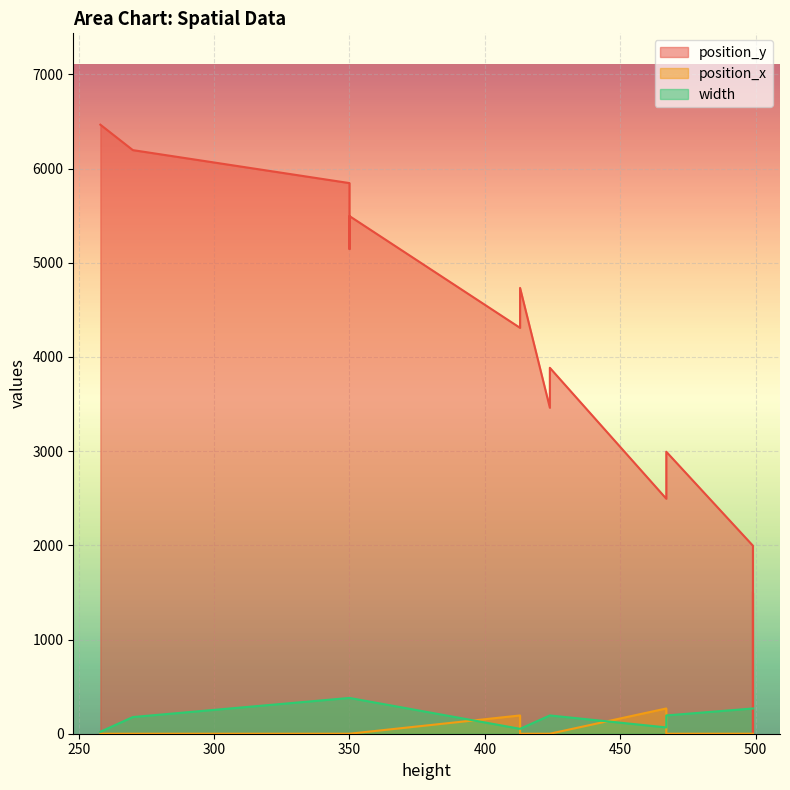

List the labels in order of width value, largest first.

350.0, 350.0, 350.0, 499.0, 499.0, 499.0, 499.0, 499.0, 467.0, 424.0, 424.0, 270.0, 467.0, 413.0, 413.0, 258.0